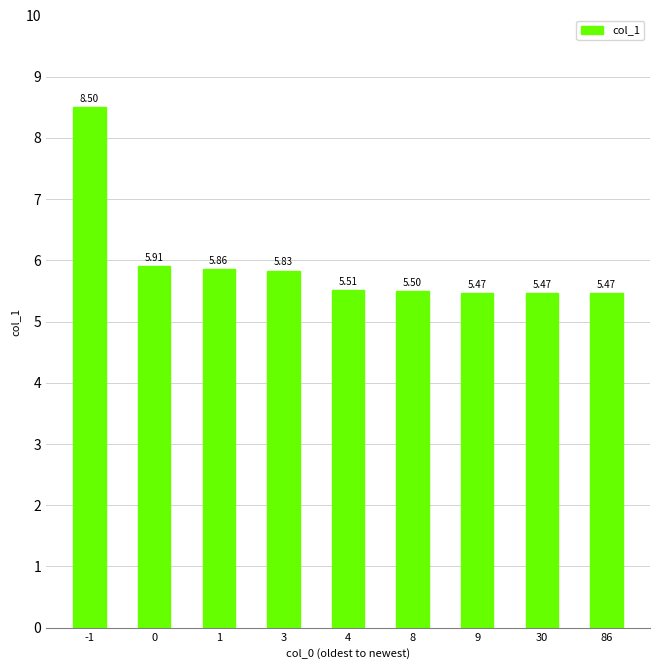

The chart shows a value of 5.5 at 30. True or false?

True